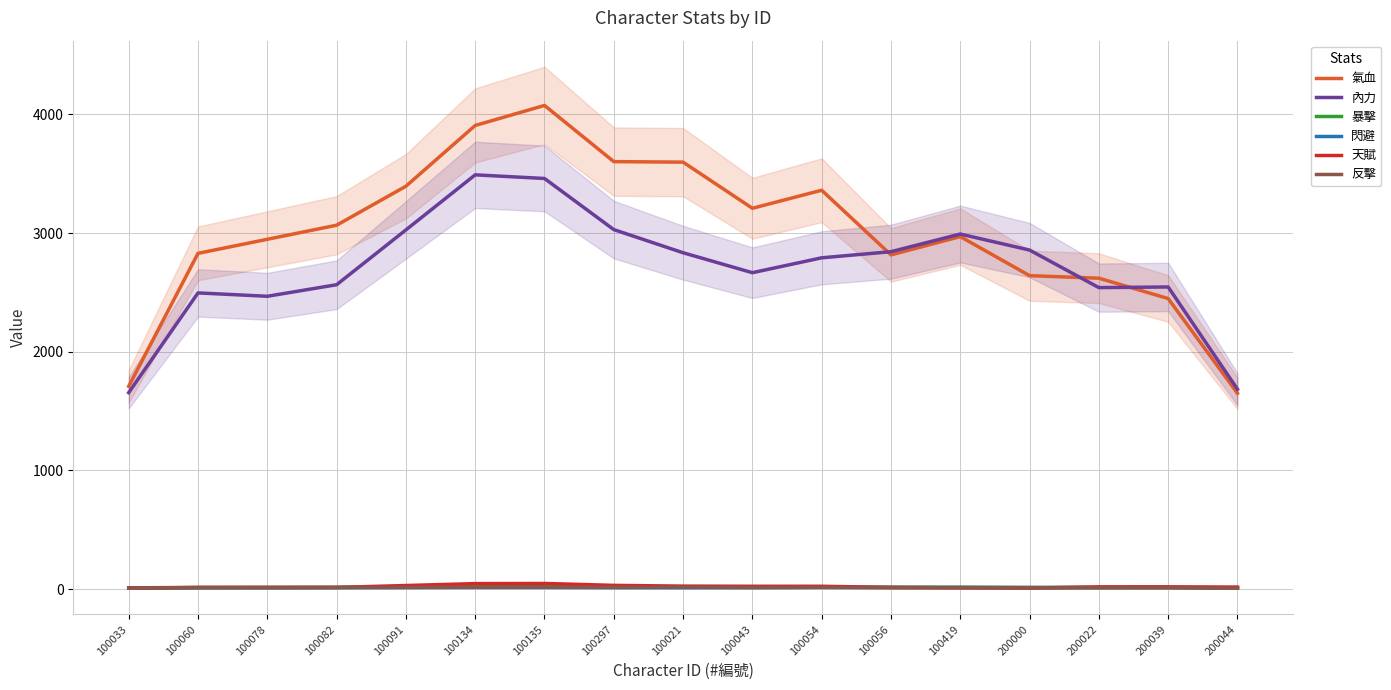

Reading left to right, what are all the values shown in this chart?

氣血: 100033=1708.7	100060=2828.7	100078=2947.0	100082=3065.7	100091=3394.0	100134=3906.0	100135=4074.7	100297=3601.3	100021=3597.0	100043=3208.3	100054=3360.3	100056=2815.7	100419=2969.7	200000=2640.7	200022=2619.3	200039=2448.0	200044=1650.0
內力: 100033=1655.3	100060=2495.3	100078=2467.0	100082=2564.3	100091=3026.0	100134=3490.0	100135=3459.3	100297=3028.7	100021=2833.7	100043=2665.7	100054=2791.0	100056=2842.7	100419=2991.3	200000=2856.3	200022=2540.0	200039=2545.3	200044=1684.0
暴擊: 100033=8.7	100060=12.7	100078=13.7	100082=14.7	100091=18.7	100134=22.7	100135=22.0	100297=19.7	100021=15.3	100043=14.7	100054=15.7	100056=14.7	100419=15.3	200000=12.7	200022=14.0	200039=12.7	200044=8.7
閃避: 100033=8.3	100060=11.7	100078=11.0	100082=11.7	100091=13.0	100134=13.3	100135=13.3	100297=12.0	100021=11.7	100043=12.3	100054=14.0	100056=15.0	100419=14.0	200000=14.3	200022=13.0	200039=15.3	200044=10.0
天賦: 100033=10.7	100060=14.3	100078=14.3	100082=14.3	100091=30.3	100134=46.3	100135=47.7	100297=31.7	100021=25.3	100043=24.0	100054=24.0	100056=14.3	100419=11.0	200000=9.0	200022=19.0	200039=19.0	200044=17.3
反擊: 100033=7.7	100060=13.7	100078=13.7	100082=14.7	100091=14.3	100134=16.0	100135=16.7	100297=15.0	100021=16.7	100043=14.0	100054=14.7	100056=11.7	100419=12.7	200000=11.3	200022=11.0	200039=10.7	200044=7.3